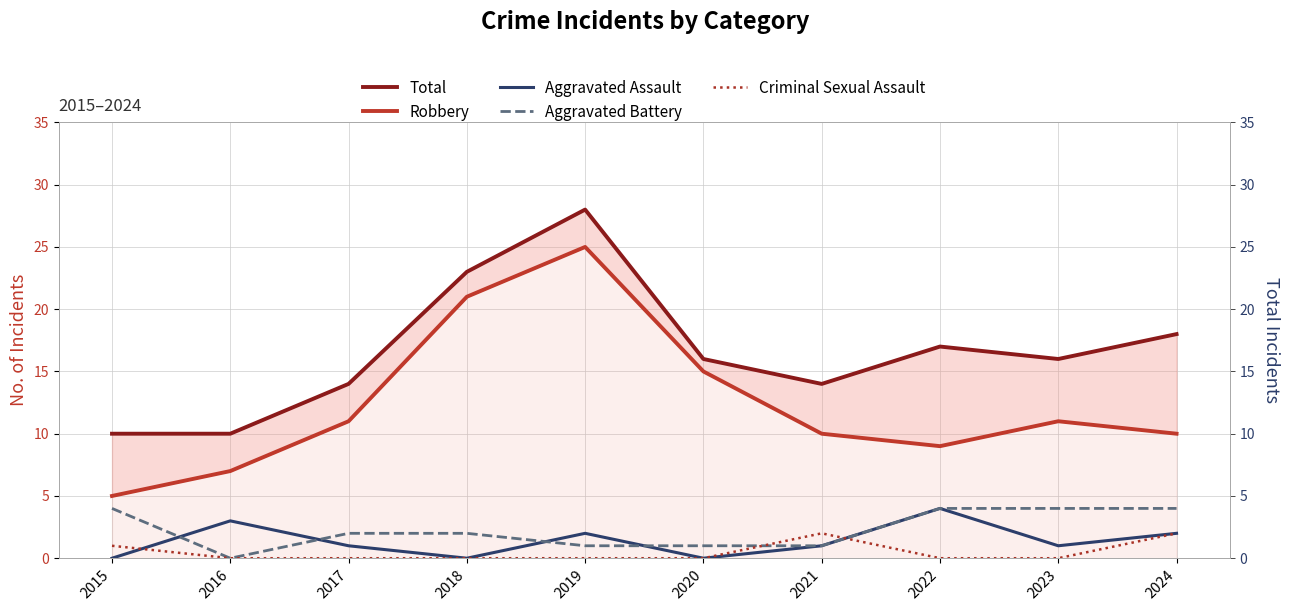

Which series has the largest total across all categories?

Total